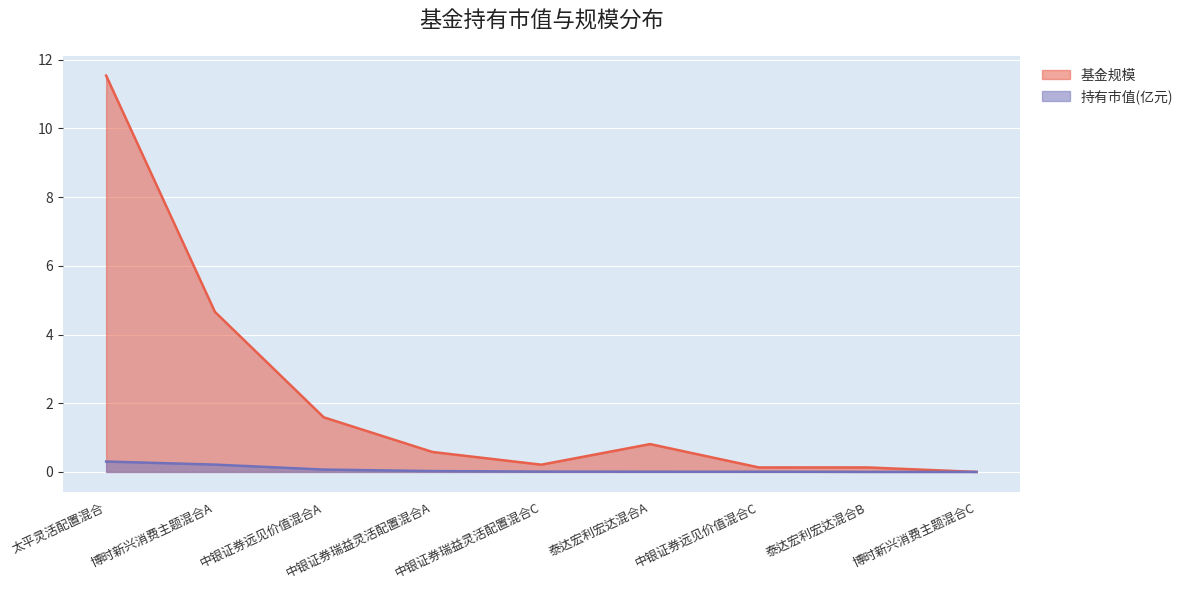

True or false: 基金规模 has more than 1 points higher than both neighbors.

False